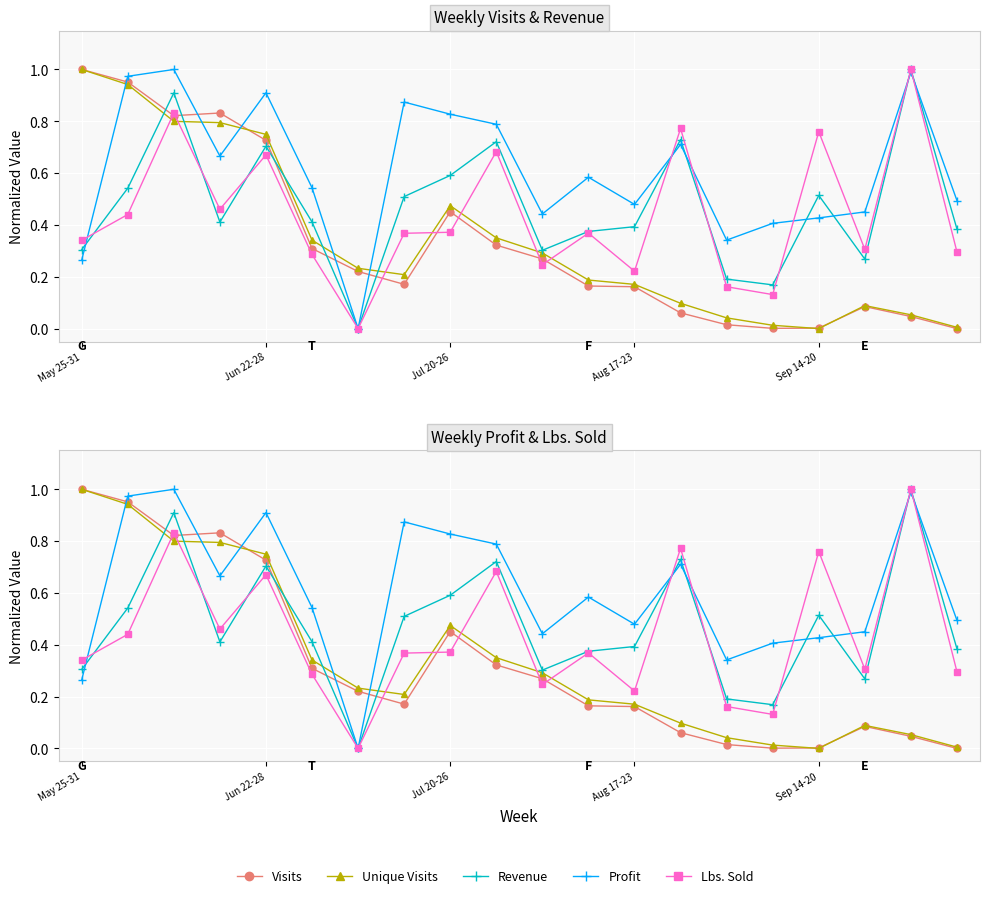

Is it true that Unique Visits equals 0.1 at 17?

True